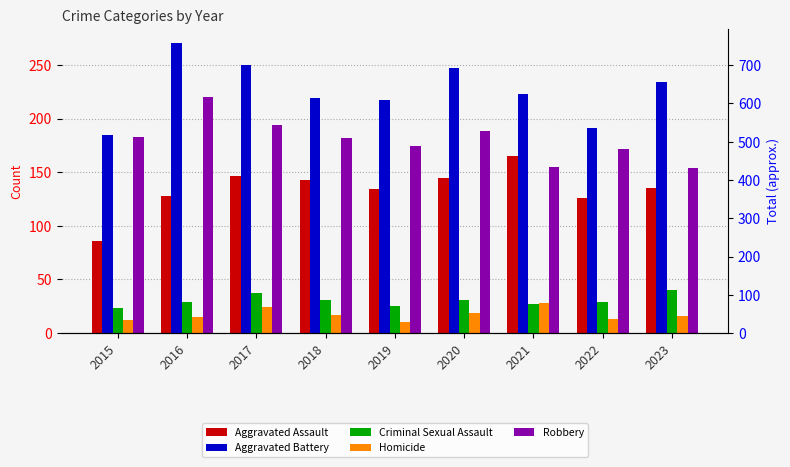

Which series has the largest range (max minus min)?

Aggravated Battery